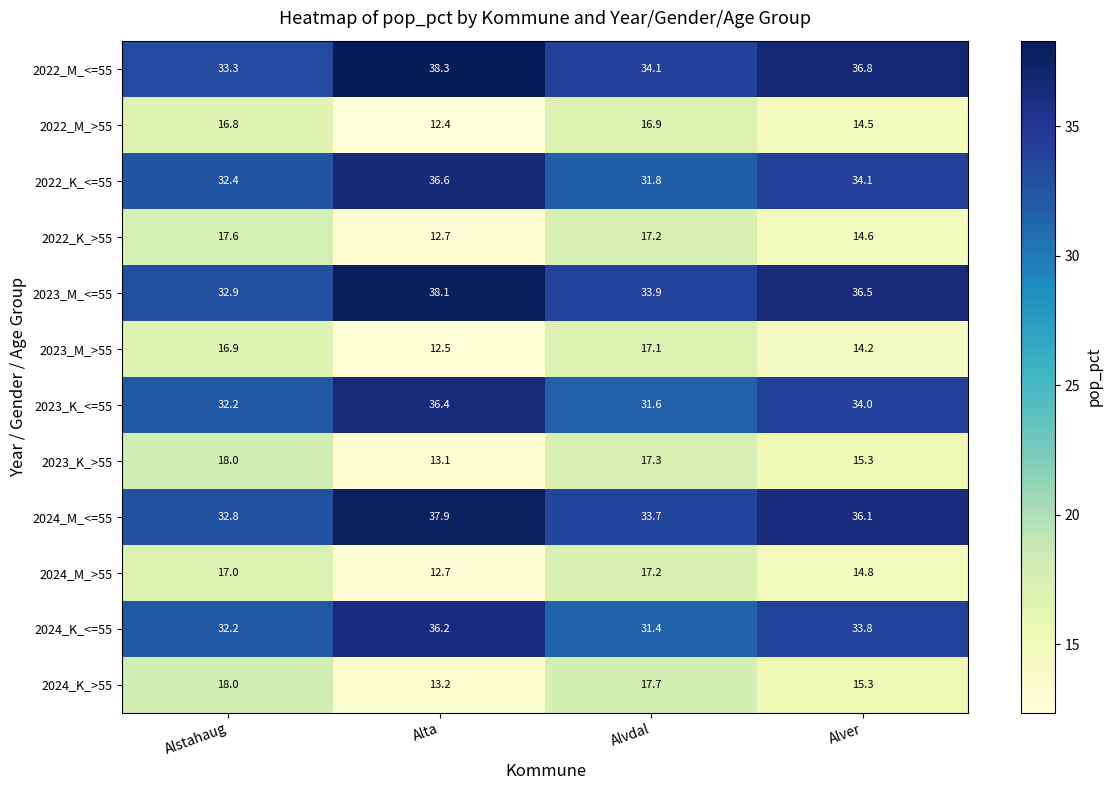

What is the average value of the 2024_K_<=55 series?

33.4